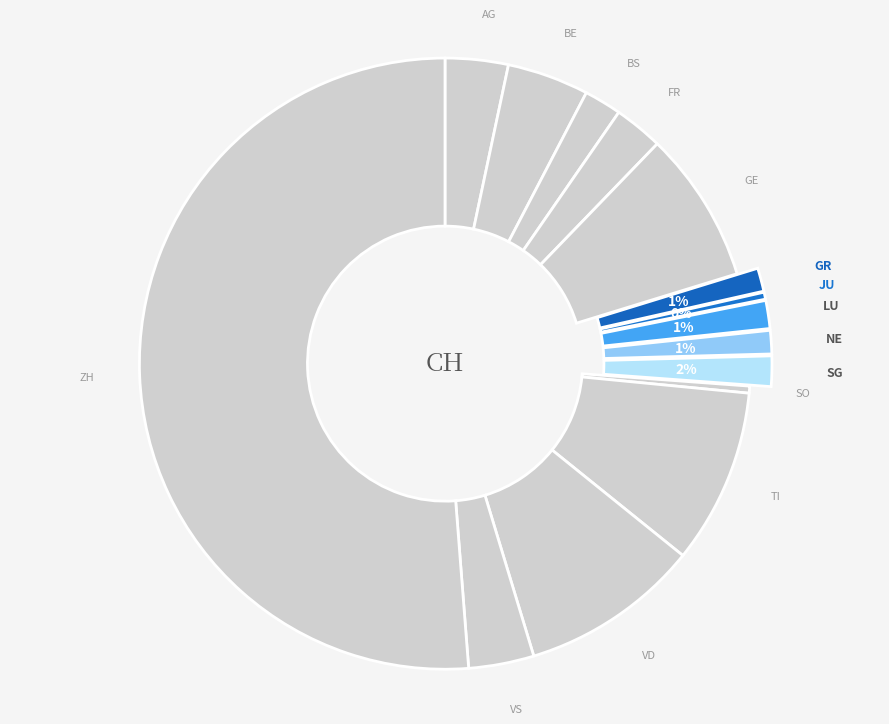

To the nearest percent, what percentage of the pie is BS?

2%